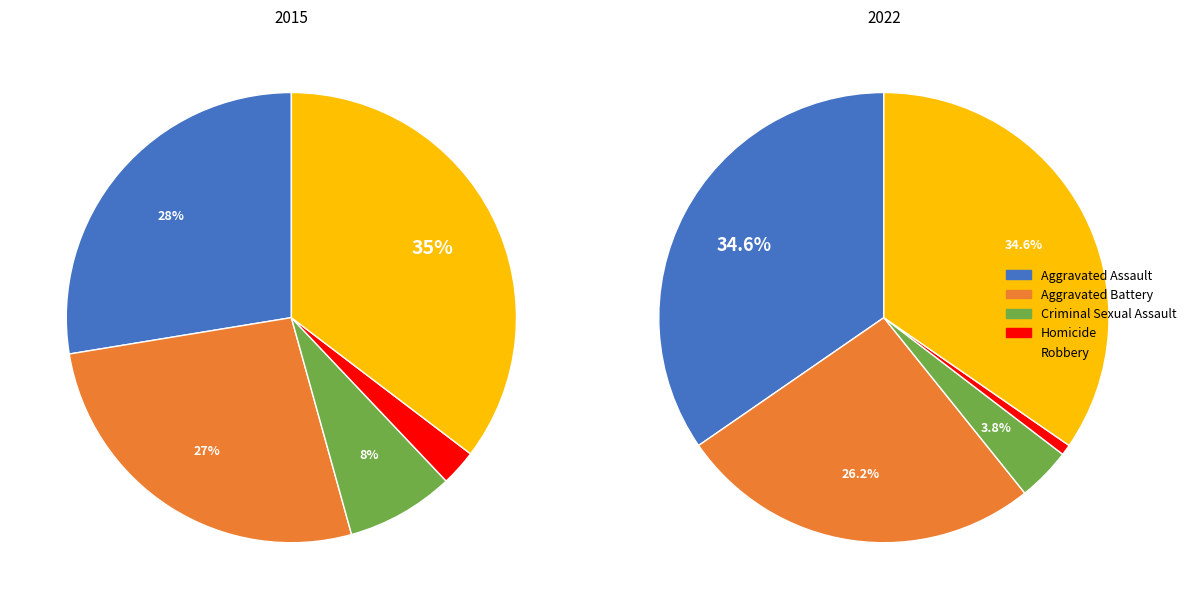

Count the number of slices in the pie.

5